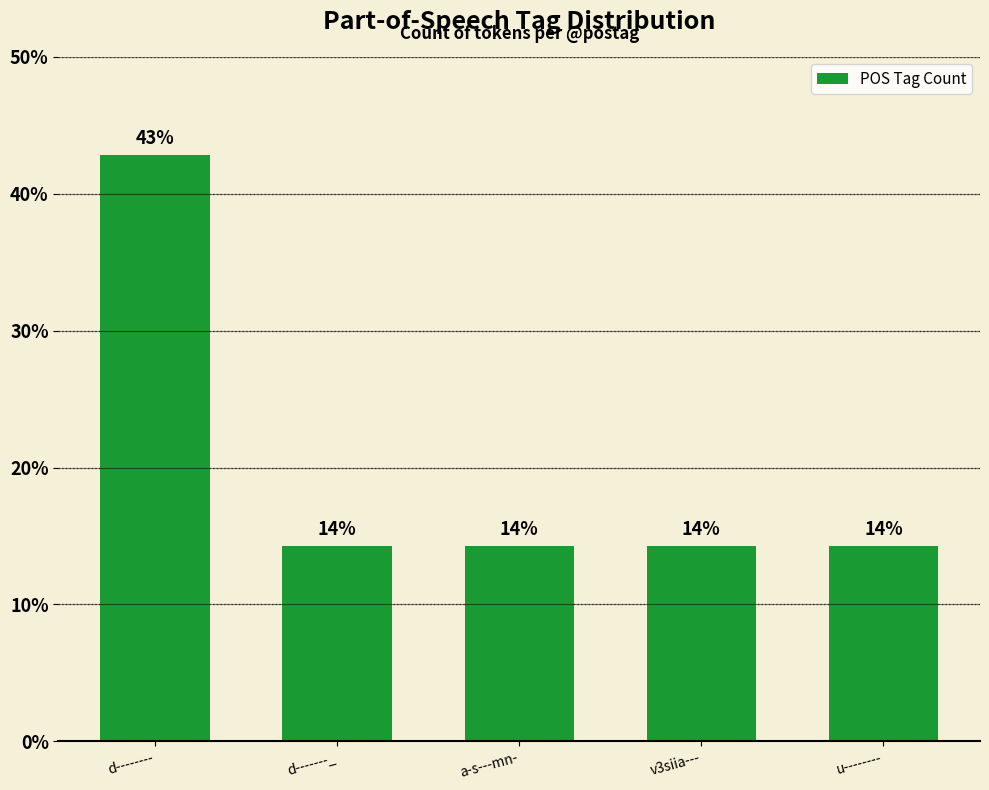

How many bars are there in total?

5